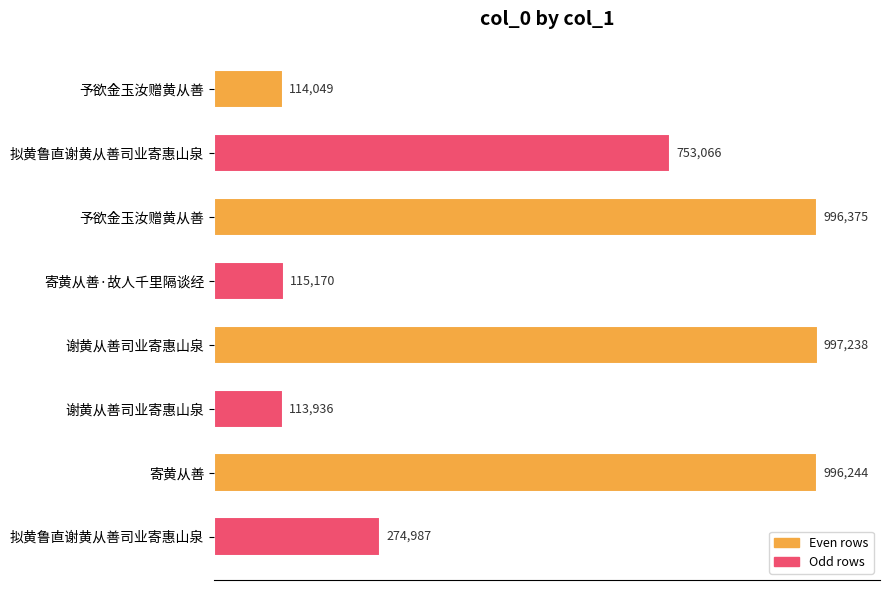

Does the chart contain any negative values?

No